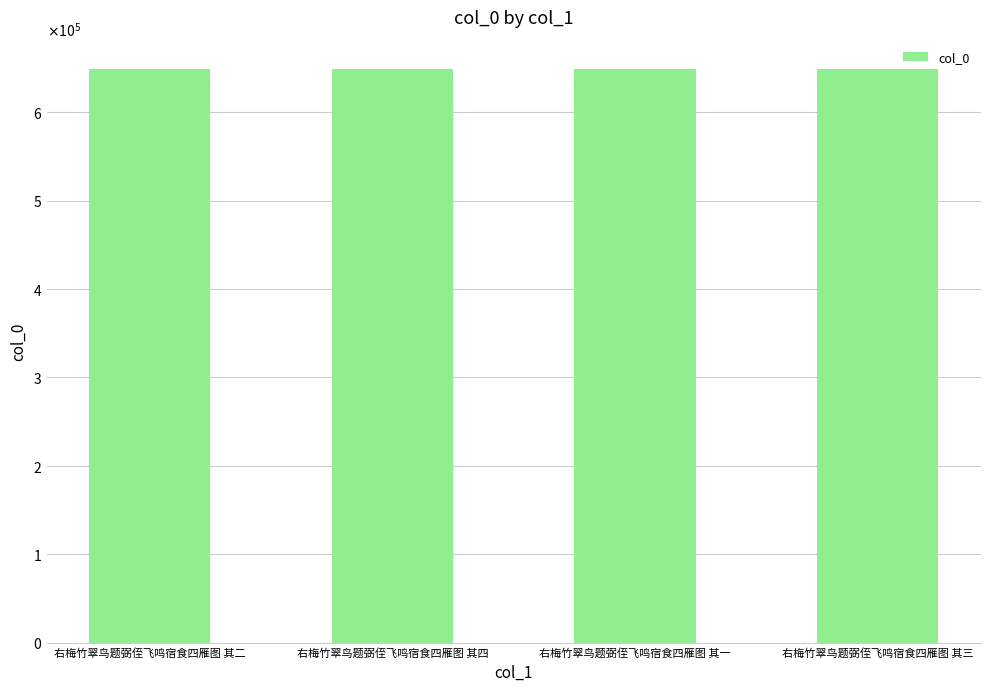

How many data points are less than 649278?

2